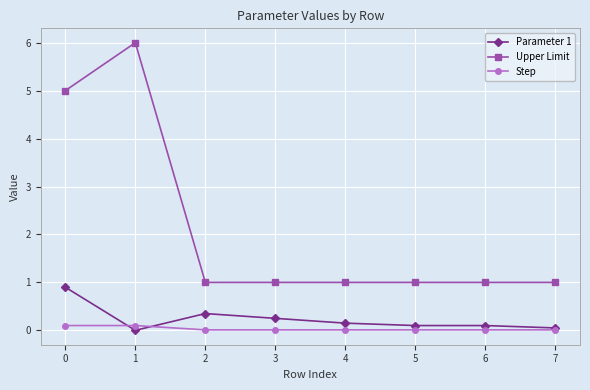

What is the approximate value of Upper Limit at 5?

1.0